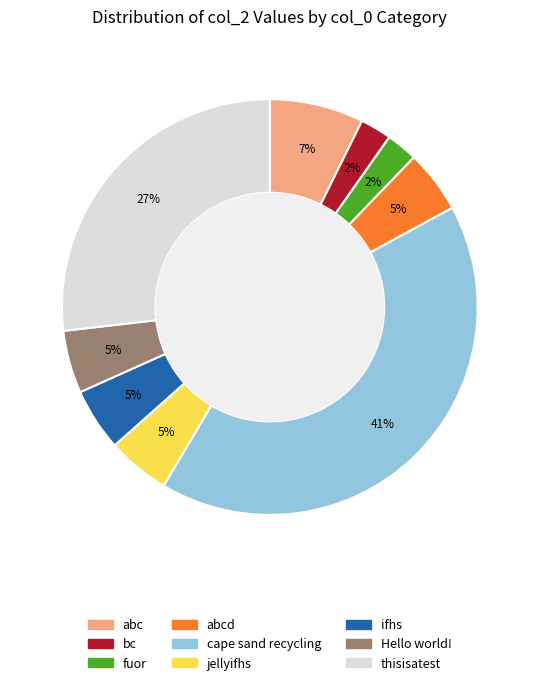

To the nearest percent, what is the average slice percentage?

11%